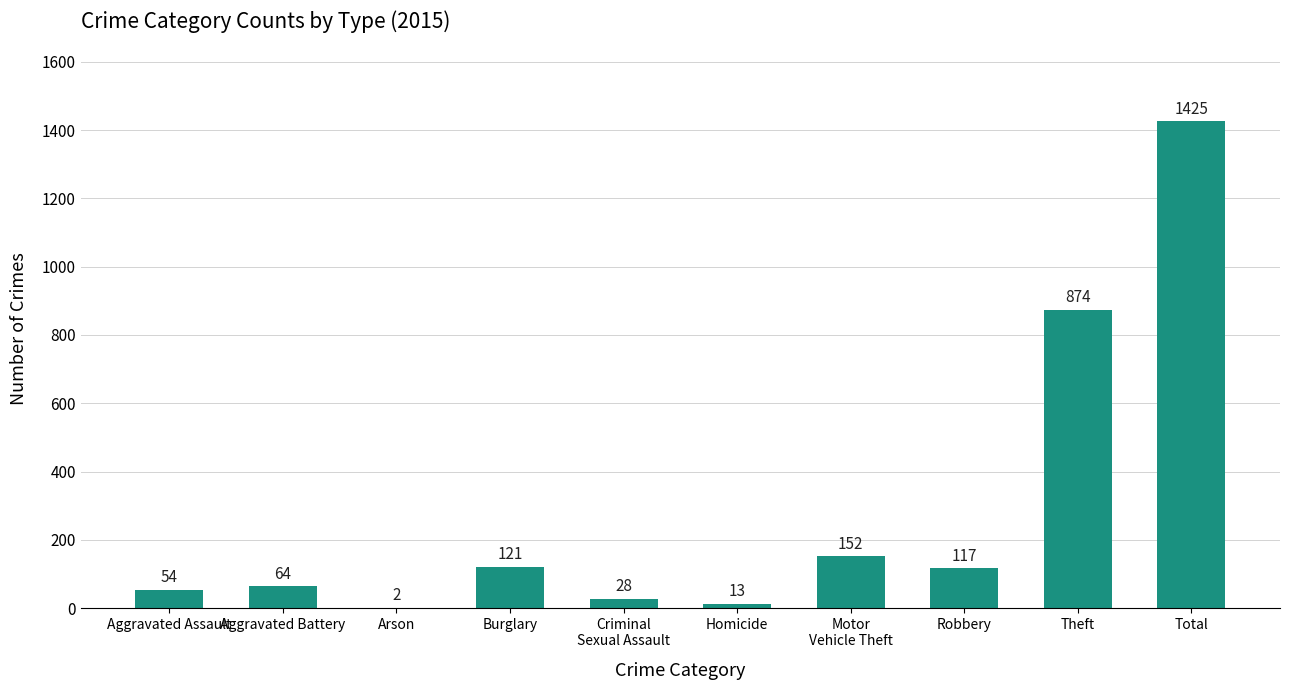

What is the average value?

285